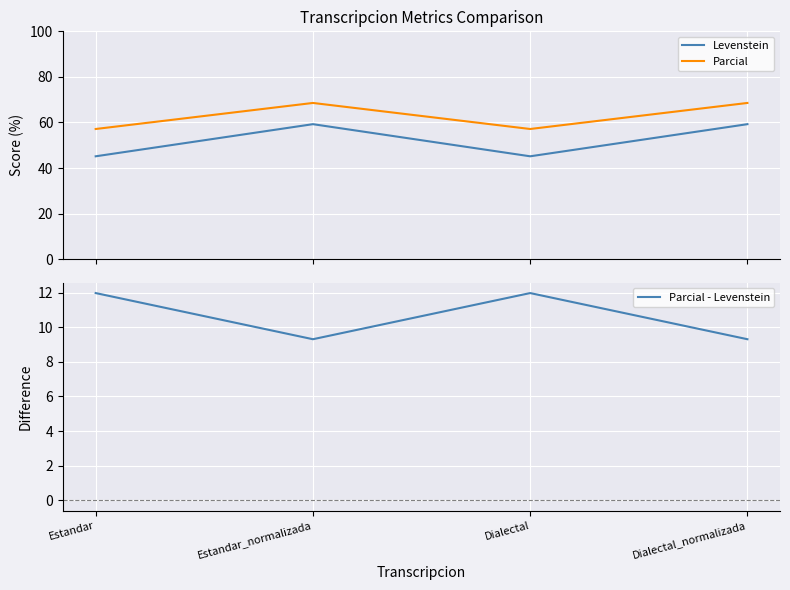

True or false: Parcial and Levenstein intersect in this chart.

False